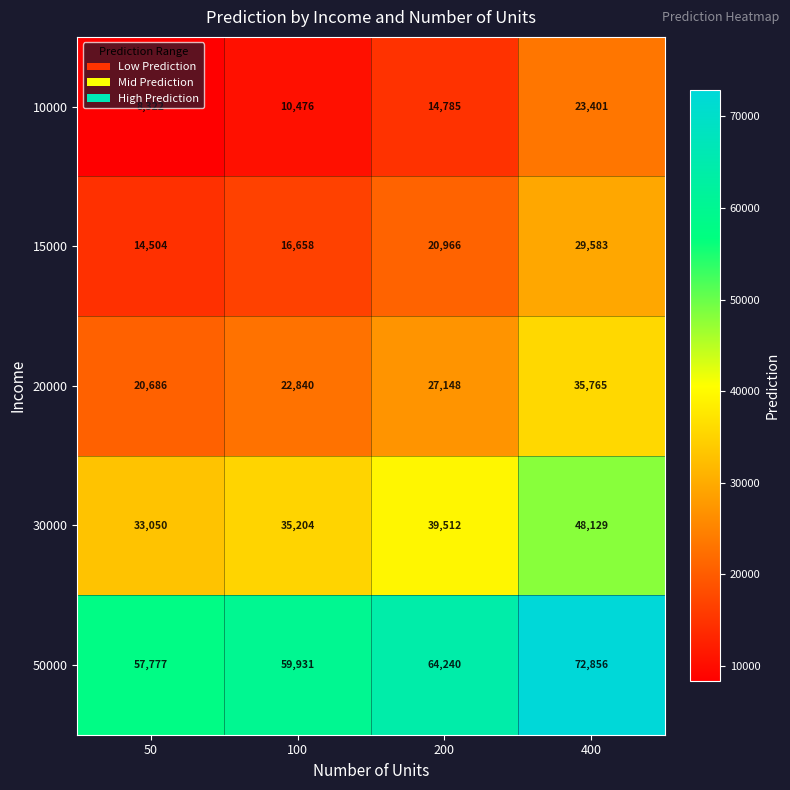

List the labels in order of 20000 value, largest first.

400, 200, 100, 50